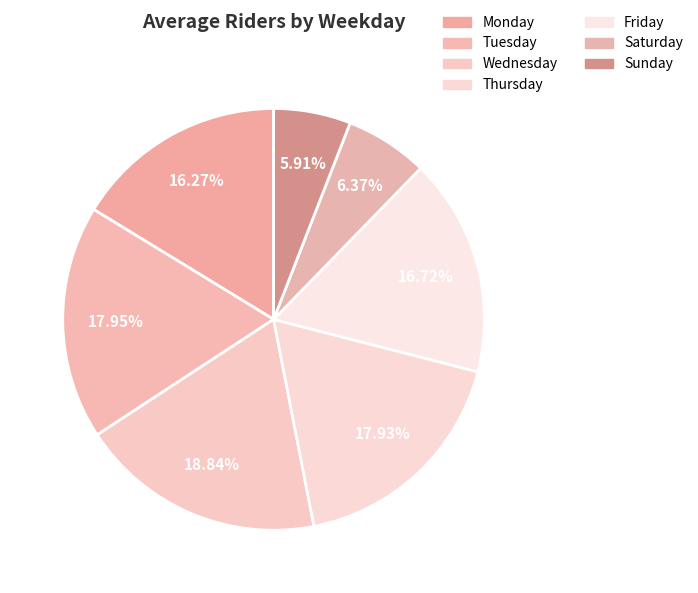

Count the number of slices in the pie.

7